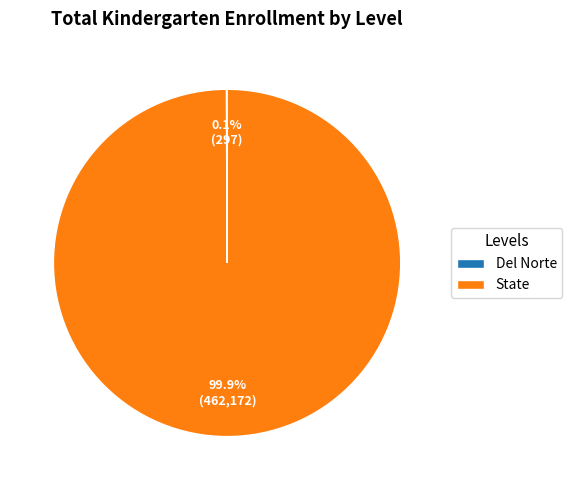

Is State the majority of the pie?

Yes